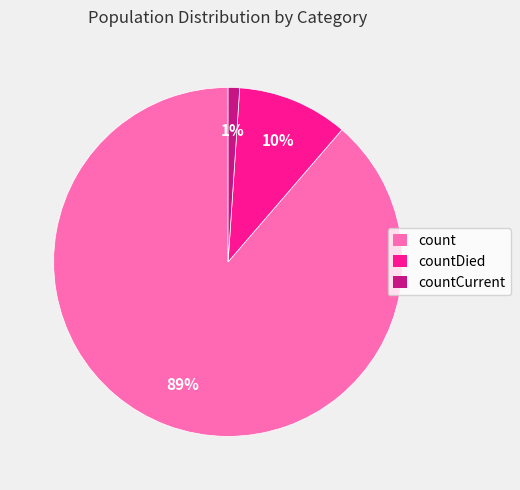

Rank the categories by value from lowest to highest.

countCurrent, countDied, count